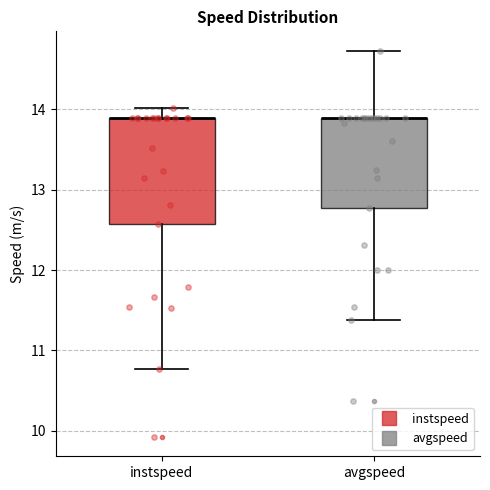

Where is the lower edge of the box for instspeed on the y-axis? The values are not printed on the chart, so give them approximately, as read against the axis.

12.6